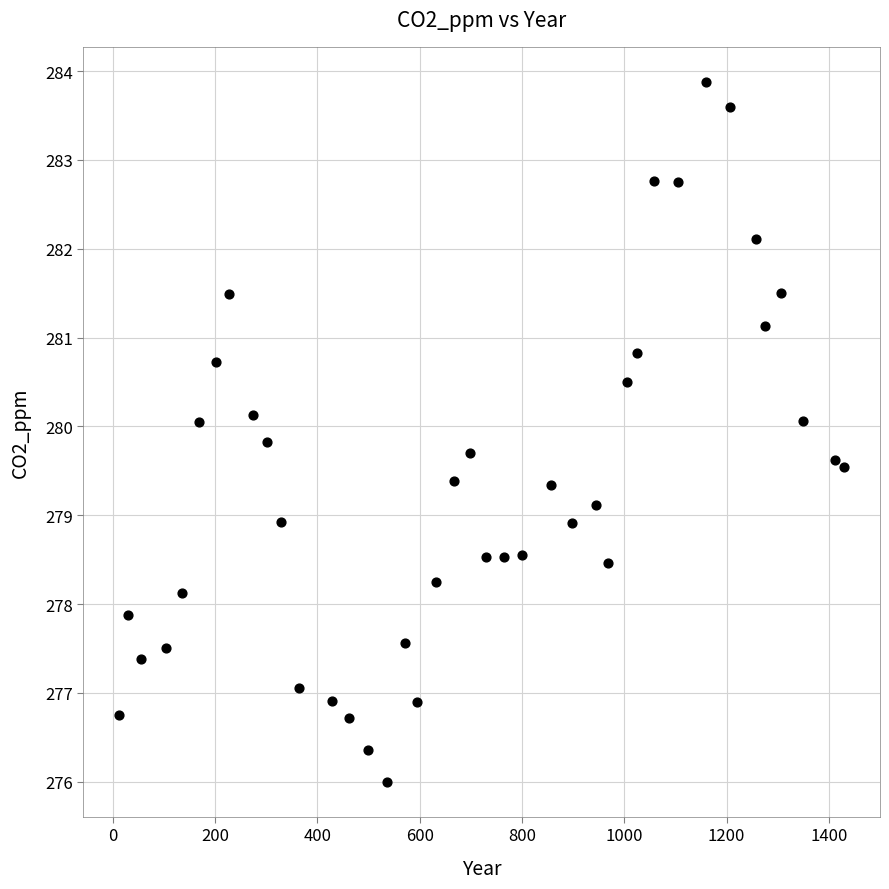

What is the range of X values (max minus min)?

1416.3